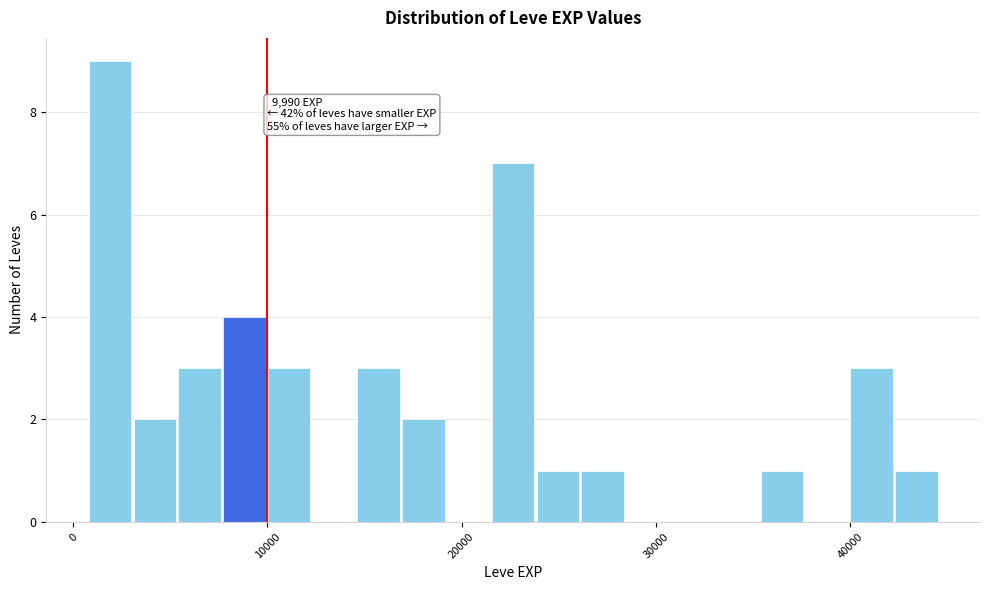

Read against the x-axis, roughly where is the centre of the tallest bar?

2000